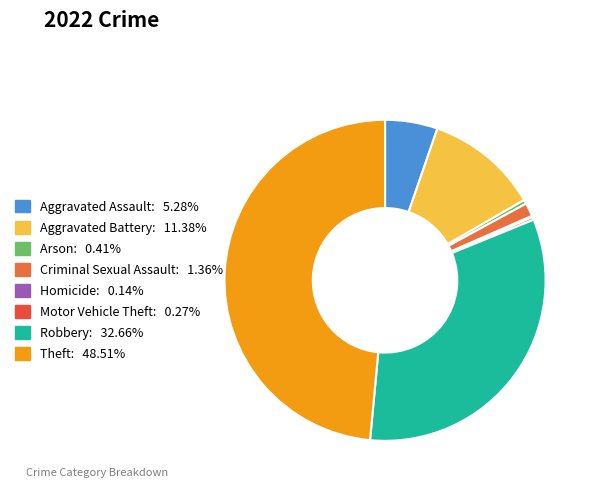

How many segments does this pie chart have?

8